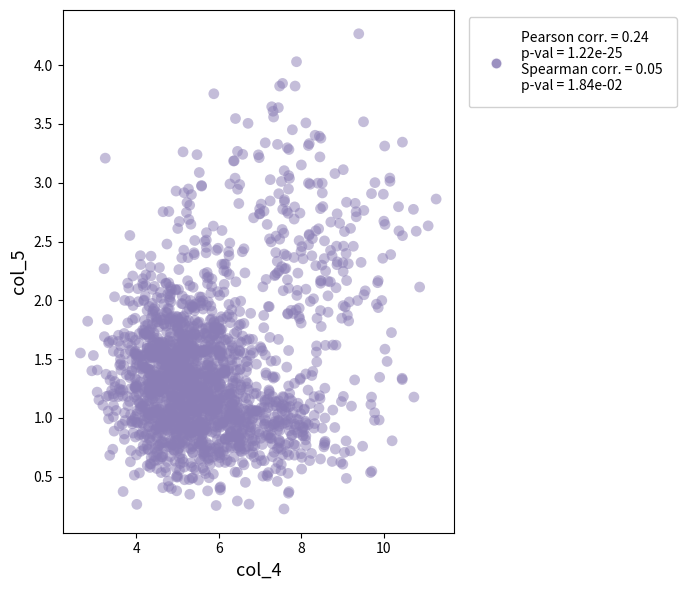

What is the range of Y values (max minus min)?

4.0